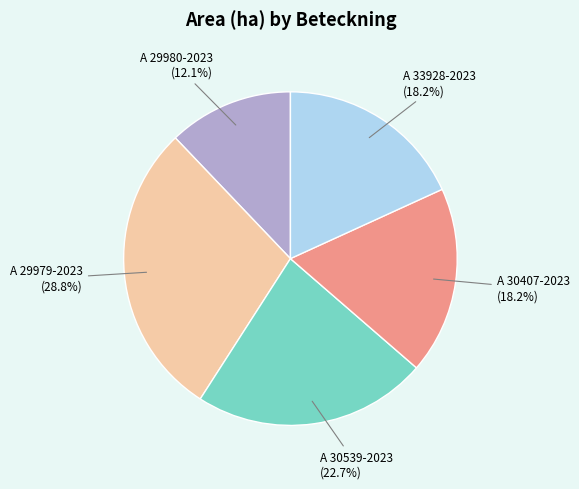

Which has a higher value, A 29980-2023 or A 33928-2023?

A 33928-2023